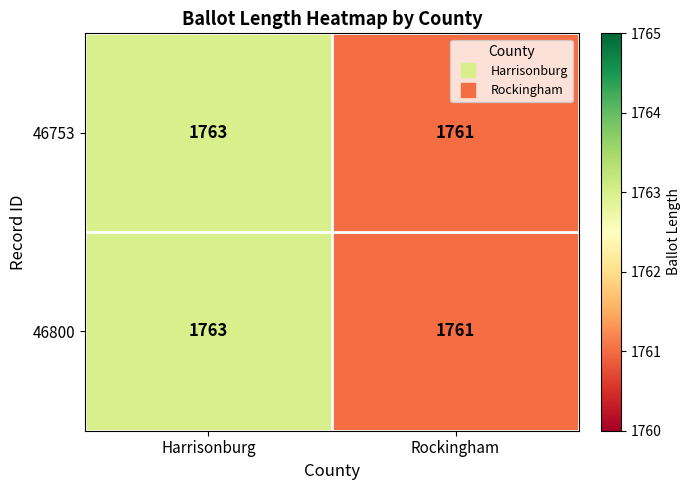

At how many categories does at least one series exceed 1762?

1